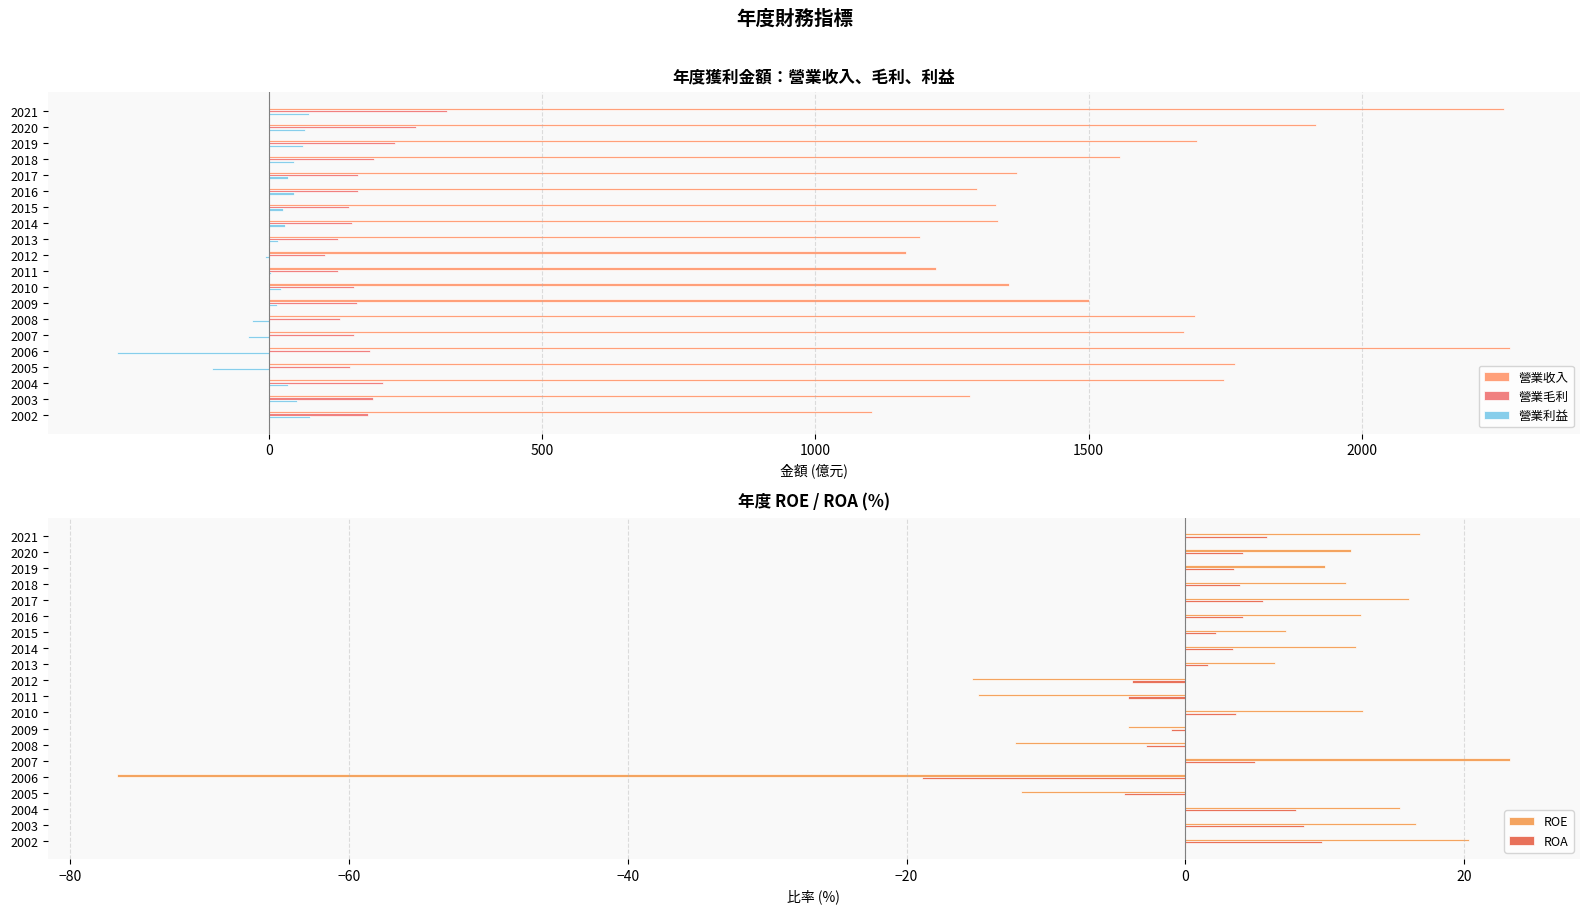

What is the value of the 營業毛利 bar at the 11th from the left?

126.0